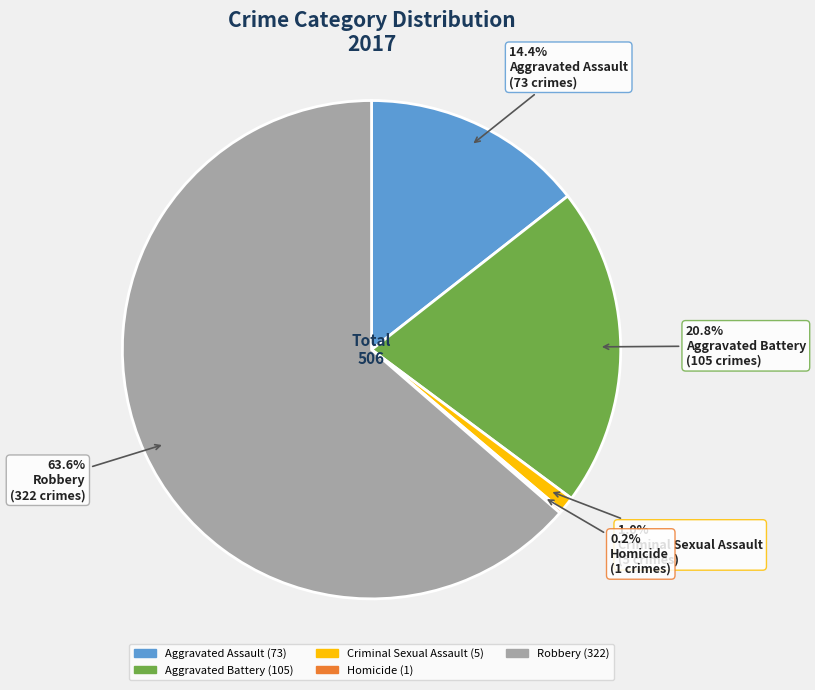

Between Aggravated Assault and Robbery, which is larger?

Robbery